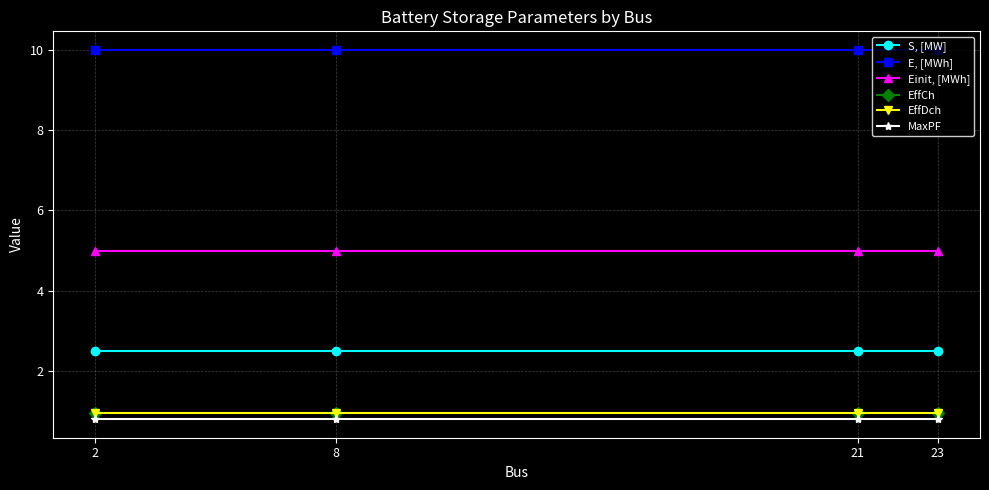

True or false: S, [MW] has more than 0 interior local peaks.

False